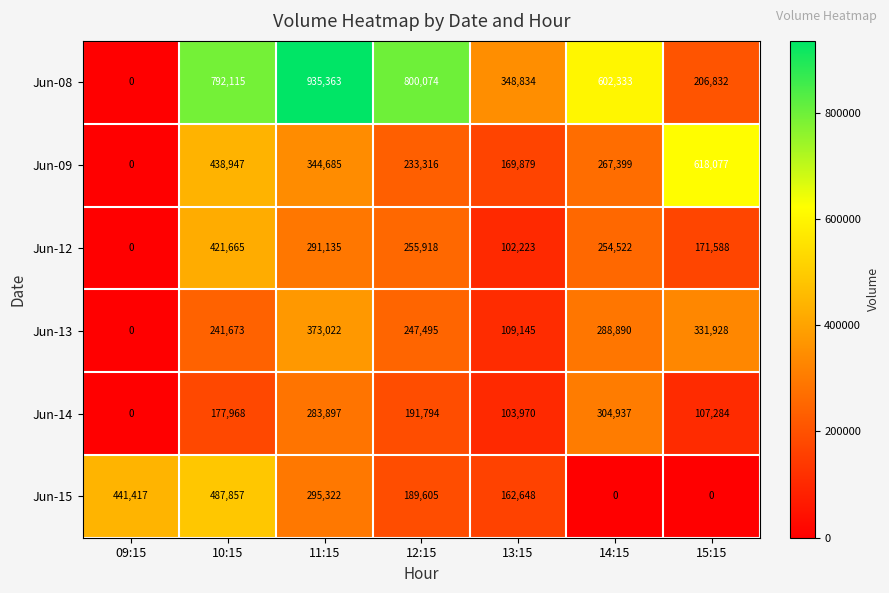

Which category has the highest value across all series?

11:15